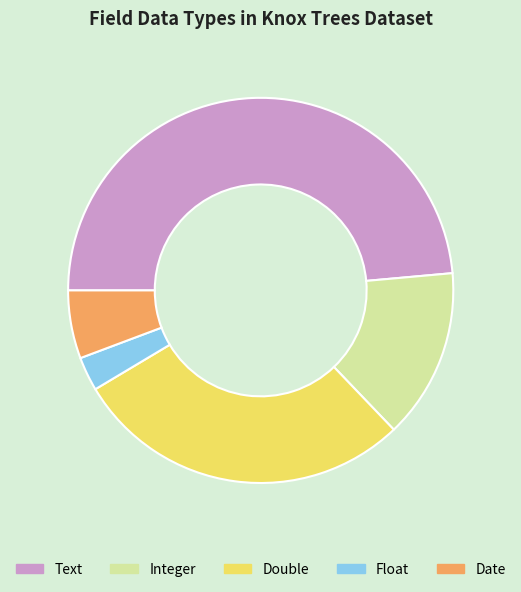

Combined, do Float and Double account for over 50%?

No